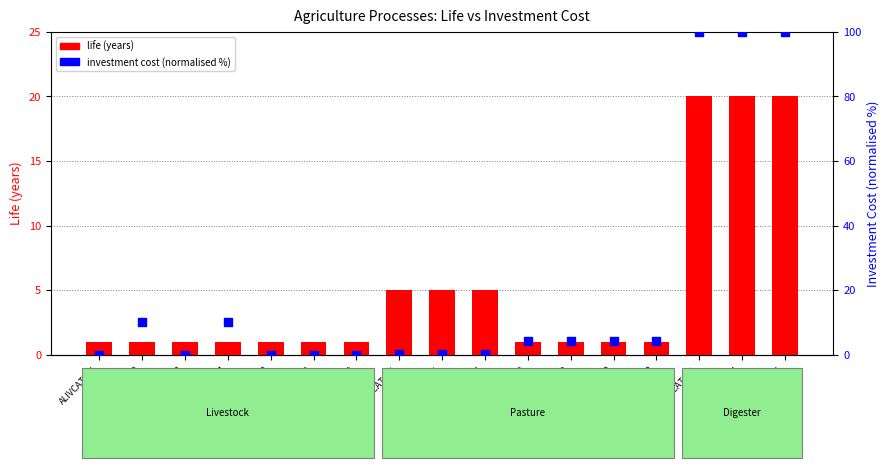

Is the value of investment cost % at APASCAT102 greater than the value of life (years) at APASCAT202?

Yes